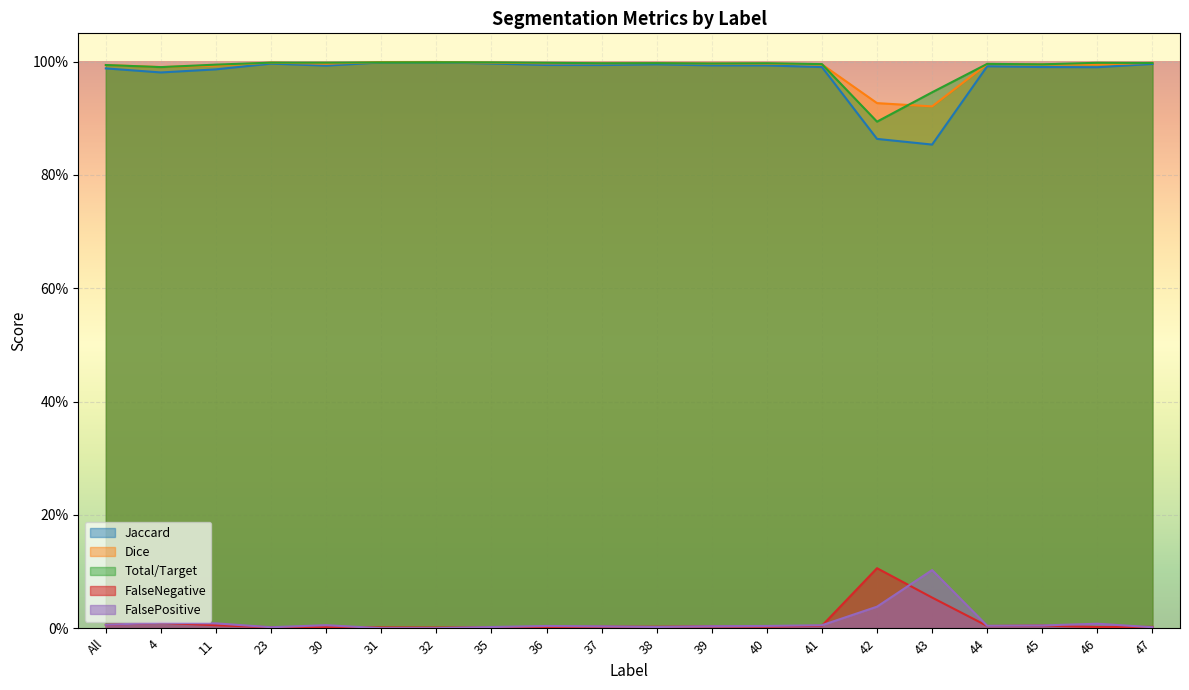

The FalsePositive series shows 0.0 at 41. True or false?

False